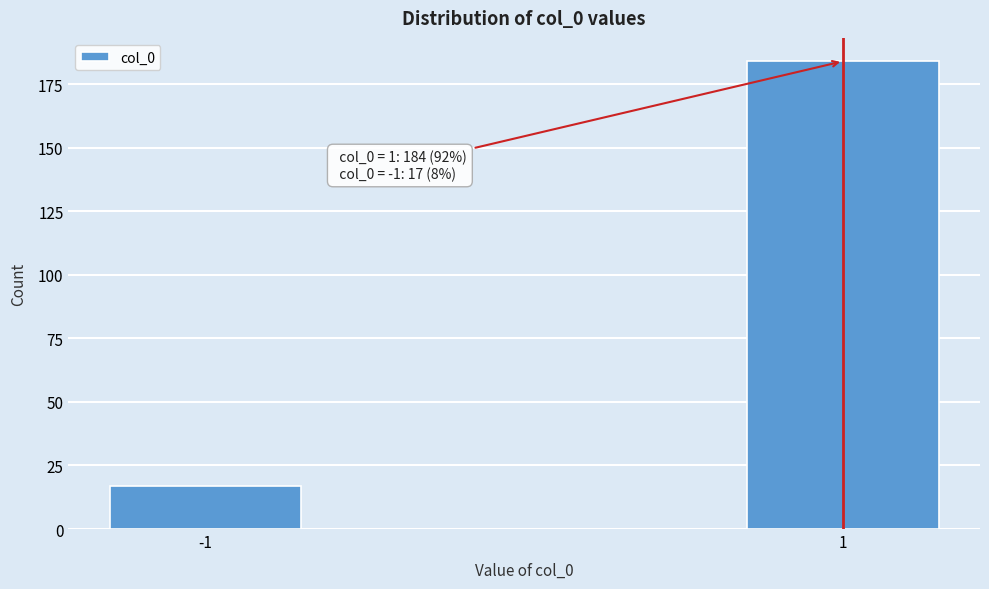

Reading left to right, what are all the values shown in this chart?

-1=17	1=184